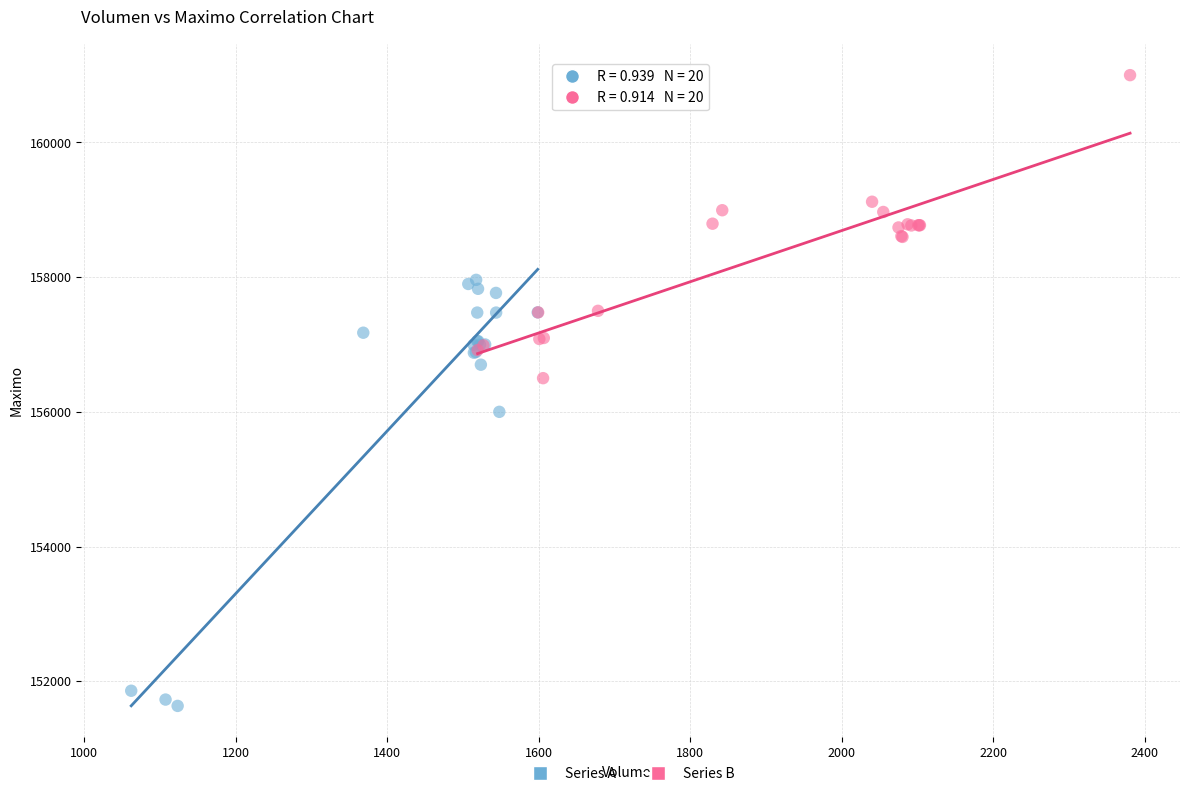

Which series contains the lowest Y value?

Series A